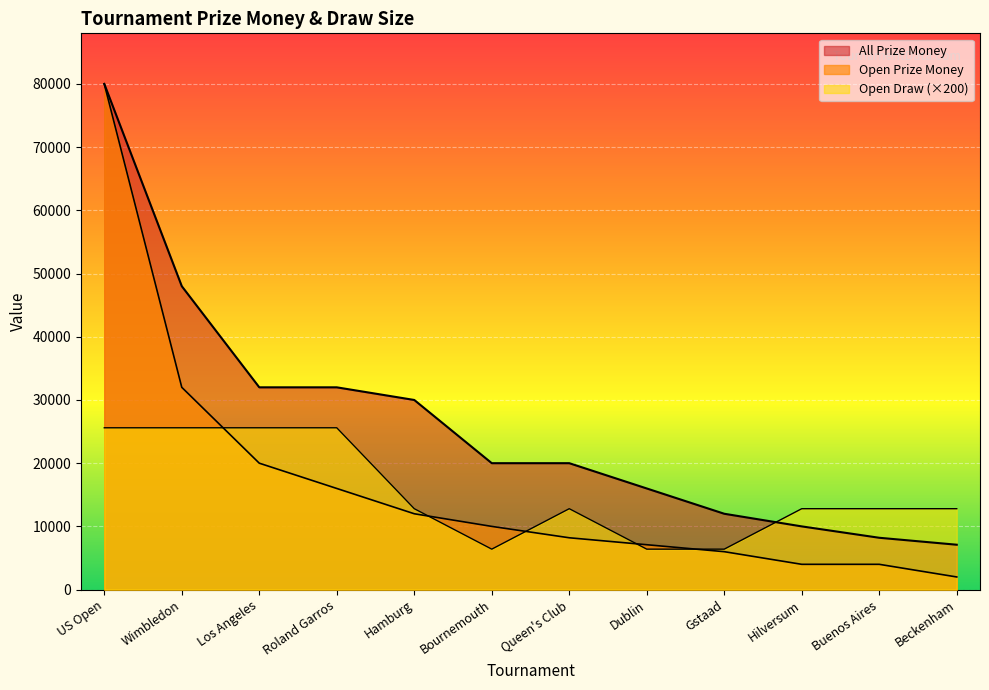

What are all the series names shown in the legend?

Open Draw, Open Prize Money, All Prize Money